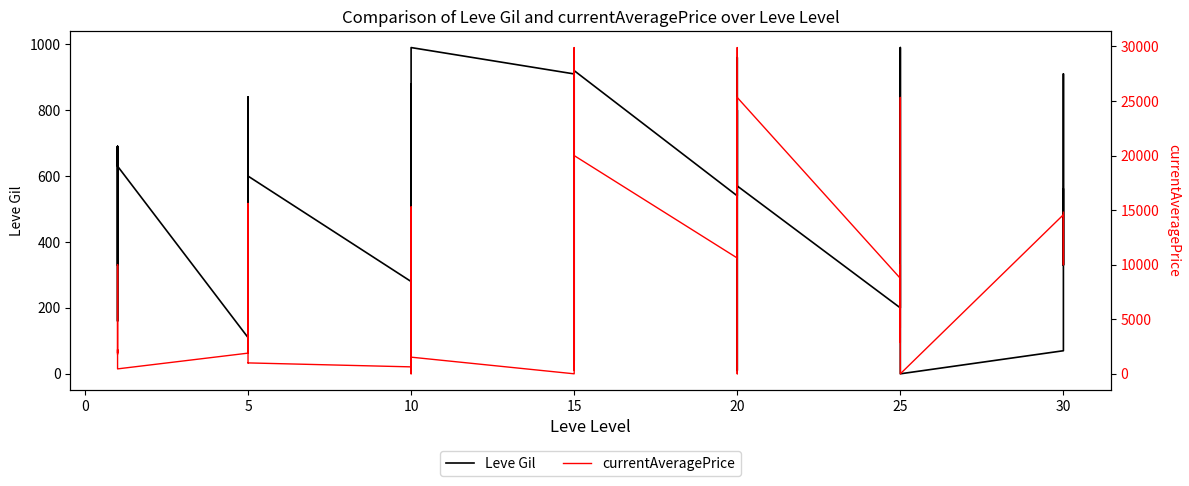

At which category is the sum across all series the highest?

20